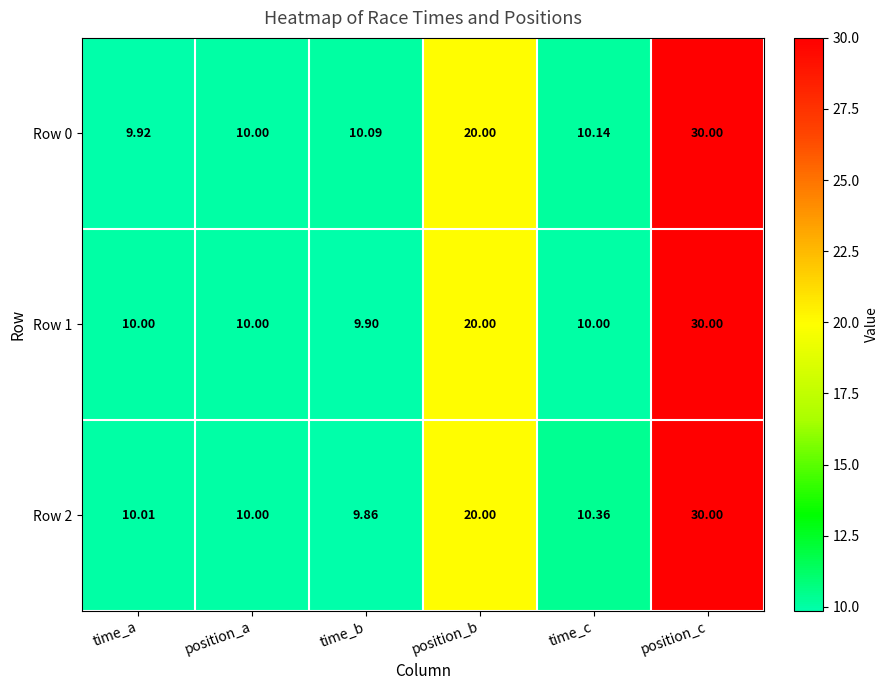

What is the difference between the highest and lowest values at time_c?

0.4